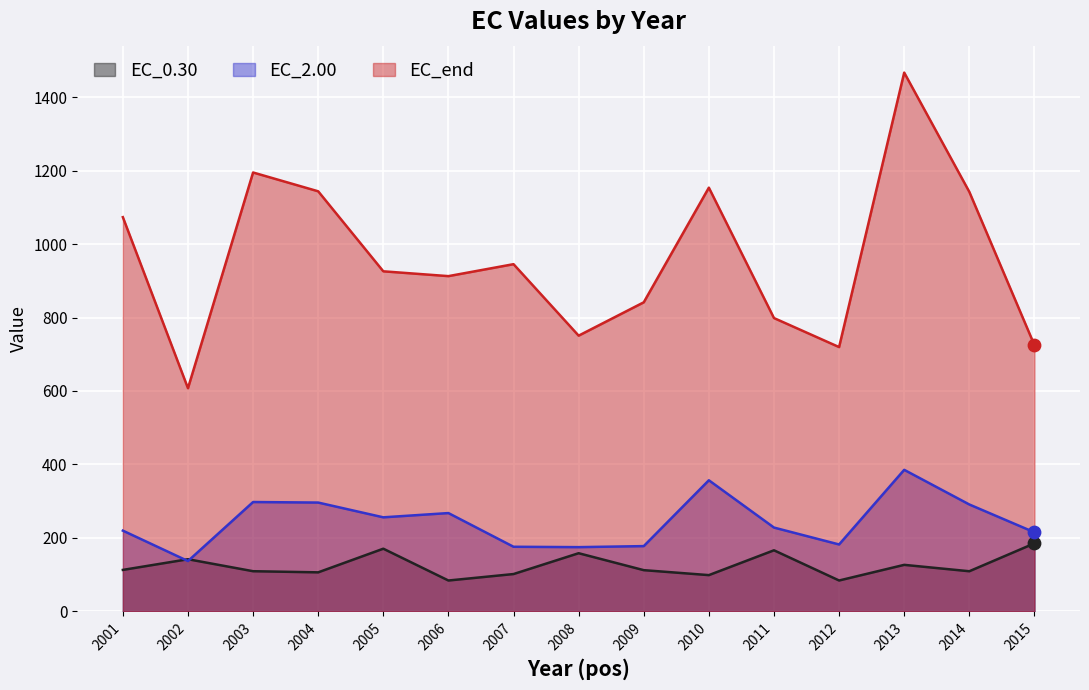

Which series contains the highest Y value?

EC_end